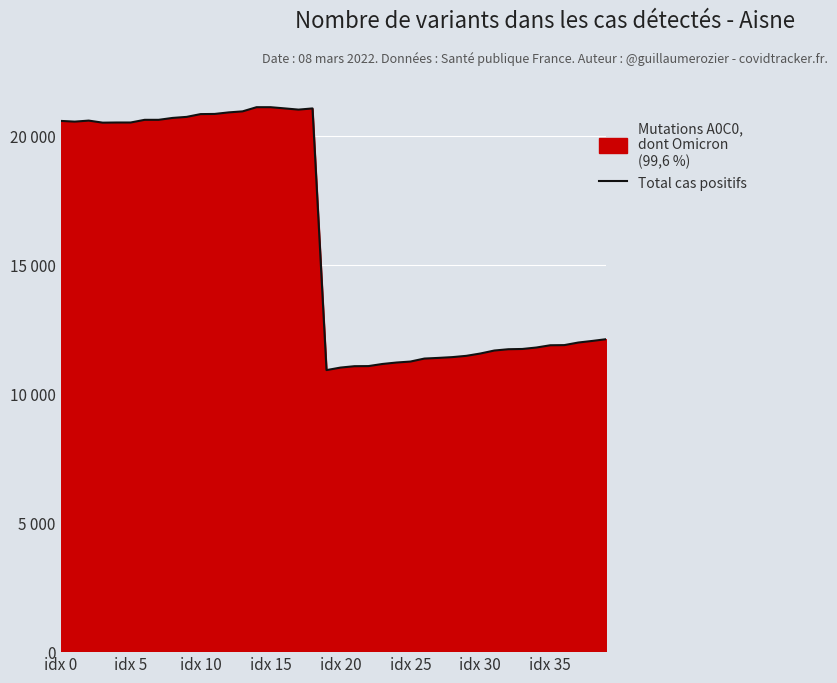

What position from the left is 38?

39